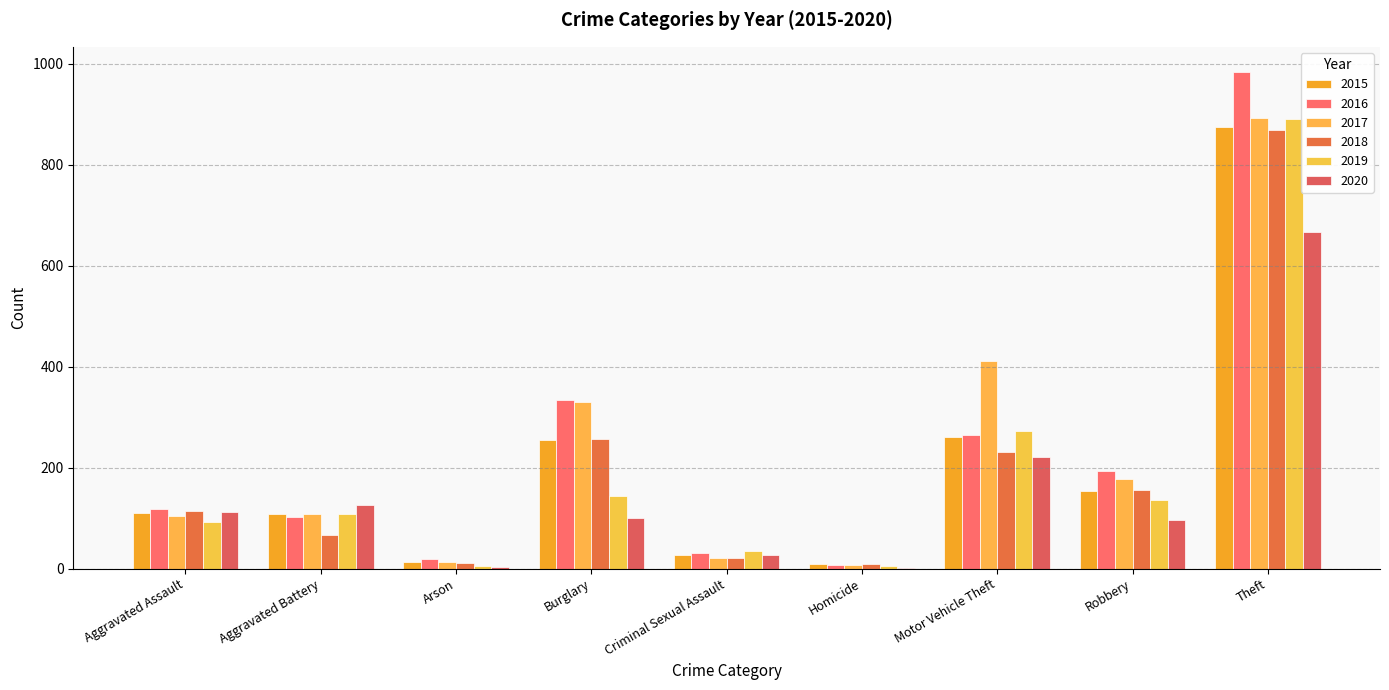

How many groups of bars are there?

9